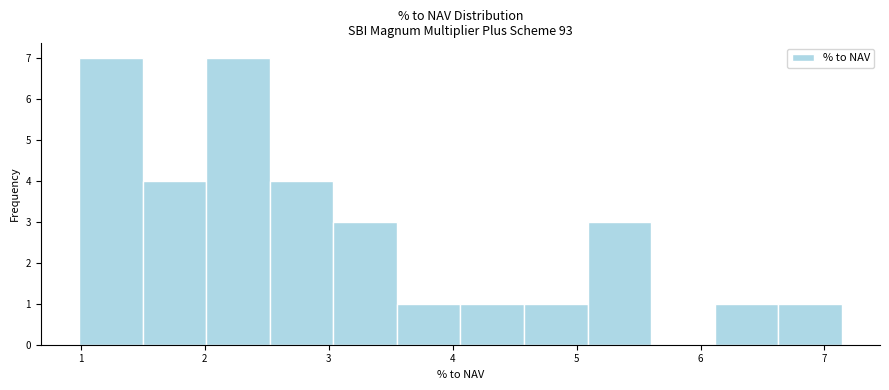

What is the height of the bar covering 6.1 to 6.6 on the x-axis? Neither the bar edges nor the heights are printed on the chart, so give them approximately, as read against the axes.

1